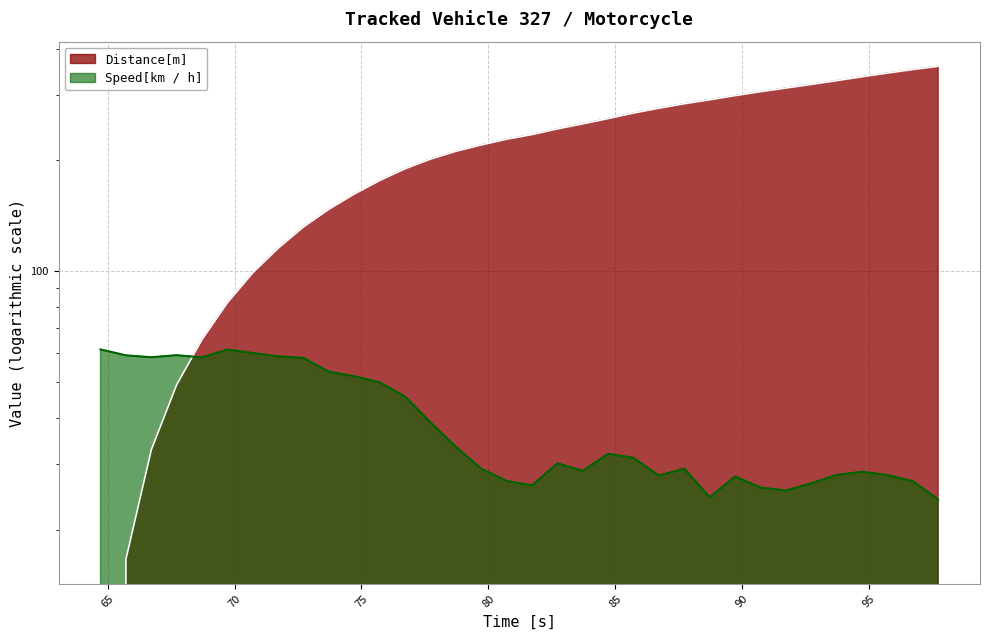

The value of Speed[km / h] at 84.72 is 32.1. True or false?

True